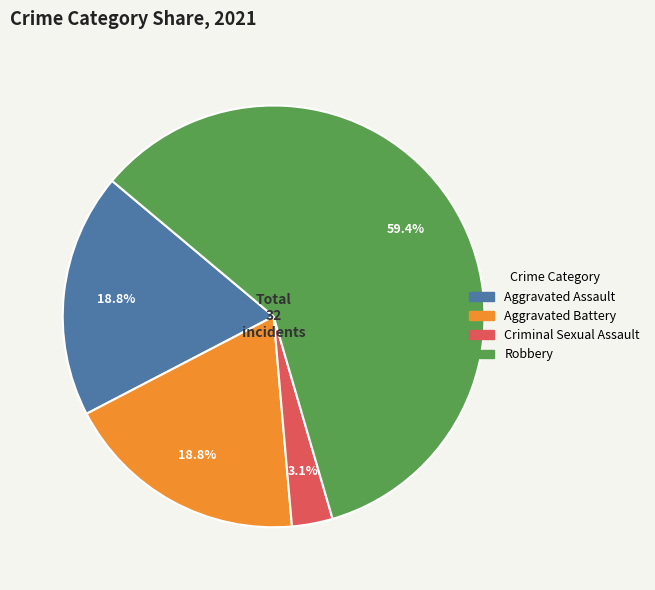

How many slices are in this pie chart?

4